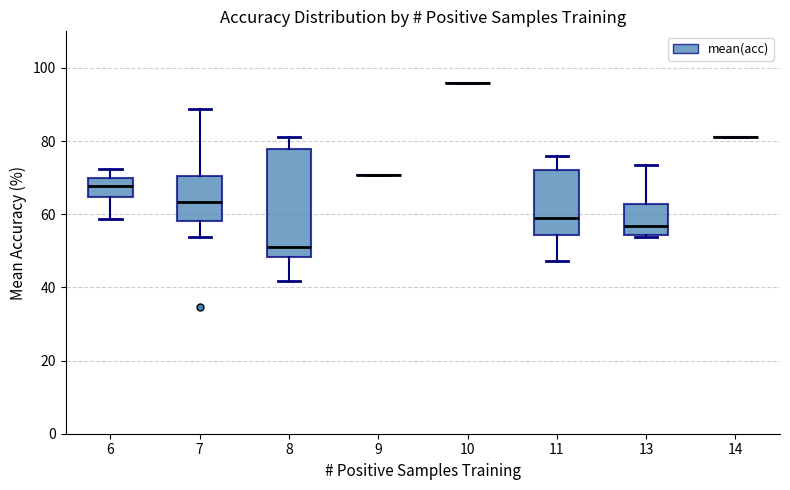

Which box is the tallest, from its lower edge to its upper edge?

8